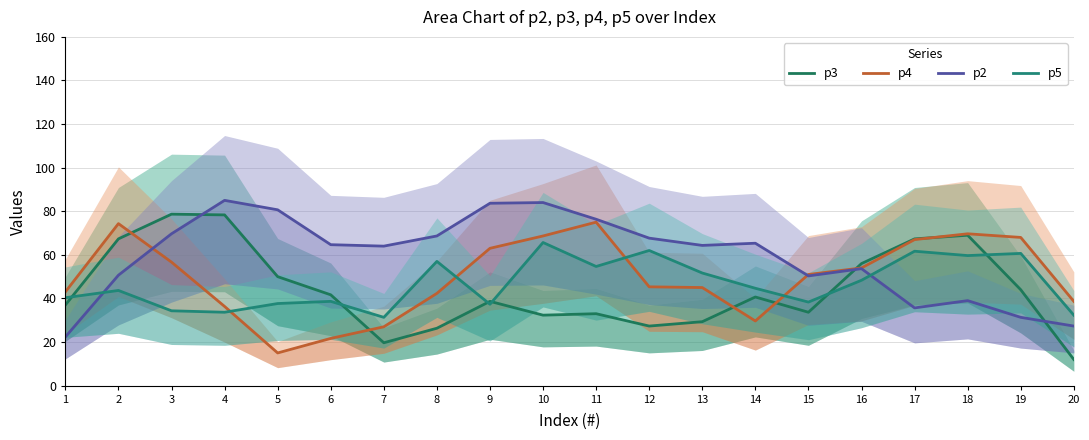

What is the value of the p2 point at the 3rd from the left?

69.7